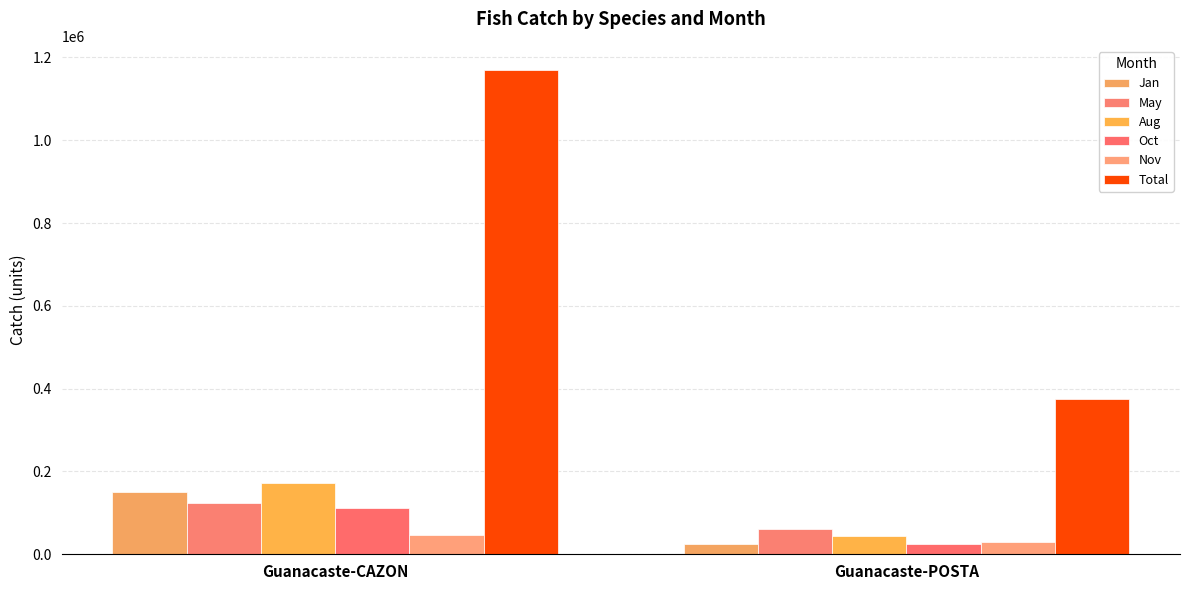

List the labels in order of Nov value, smallest first.

Guanacaste-POSTA, Guanacaste-CAZON